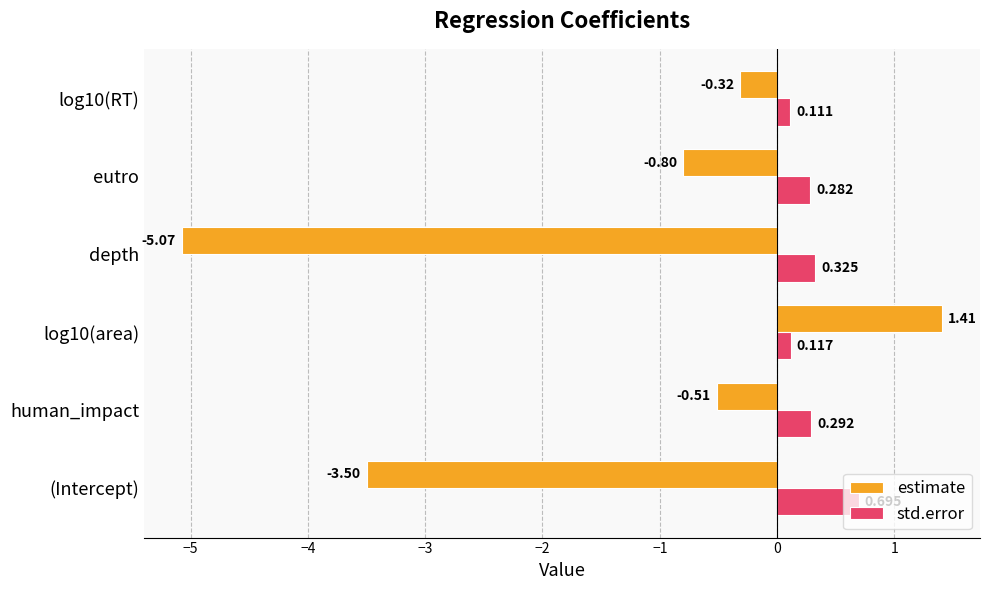

At which label is estimate closest to -1?

eutro